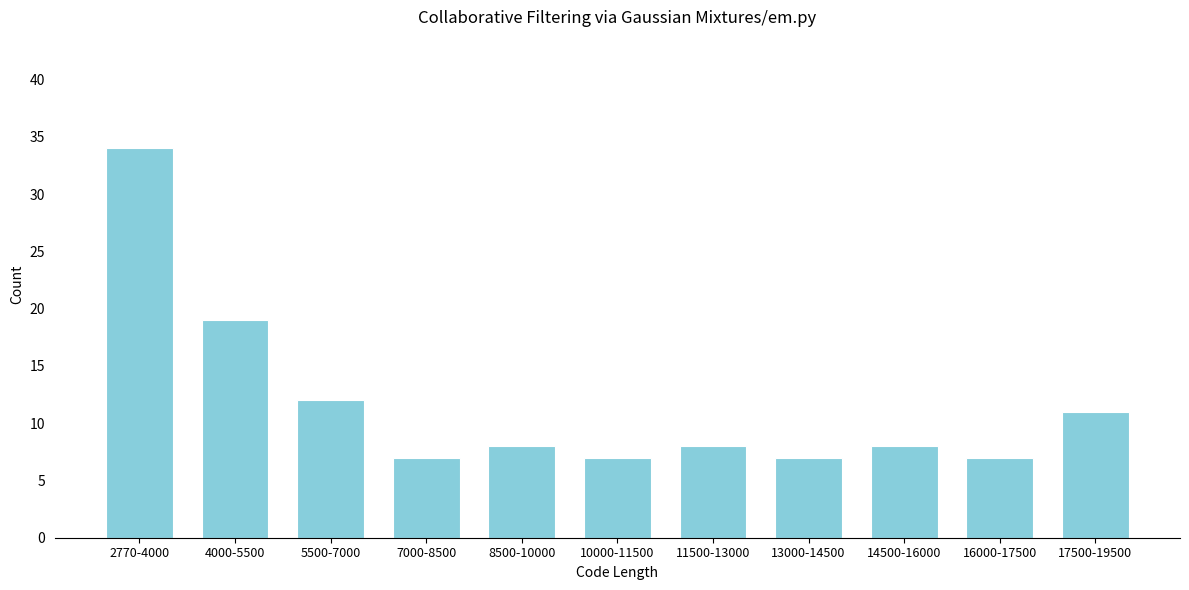

Reading right to left, extract all data points from this chart.

17500-19500=11	16000-17500=7	14500-16000=8	13000-14500=7	11500-13000=8	10000-11500=7	8500-10000=8	7000-8500=7	5500-7000=12	4000-5500=19	2770-4000=34